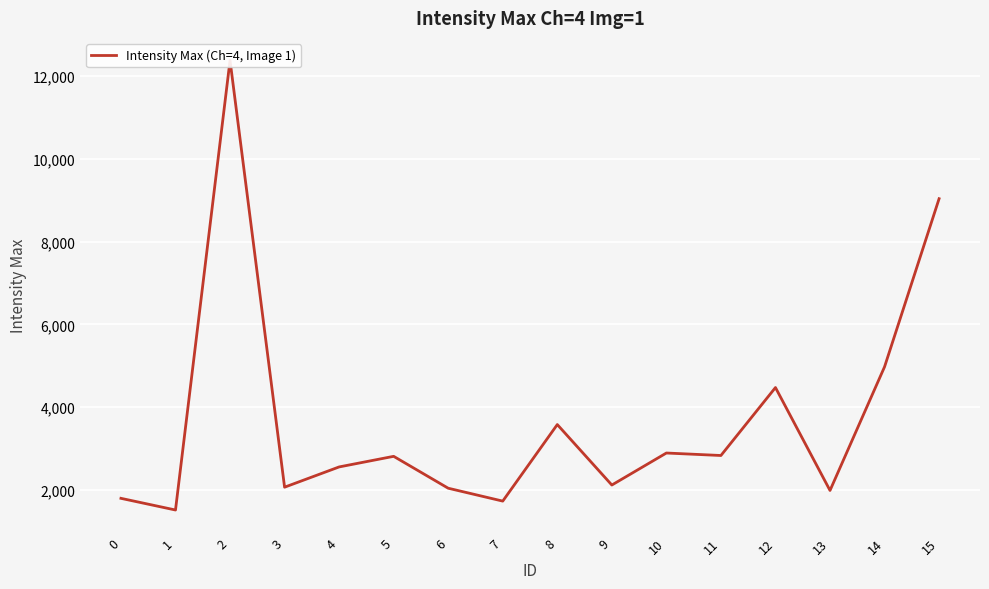

Which label corresponds to the largest value in the chart?

2